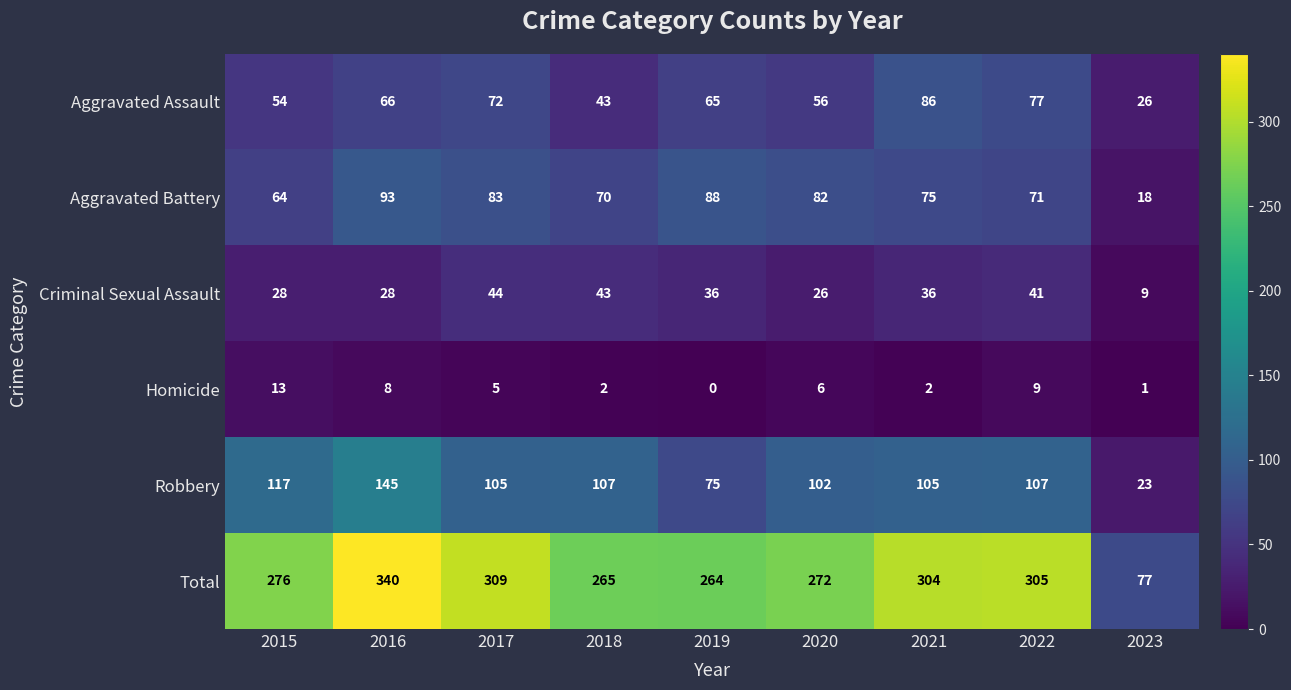

What is the sum of all Robbery values?

886